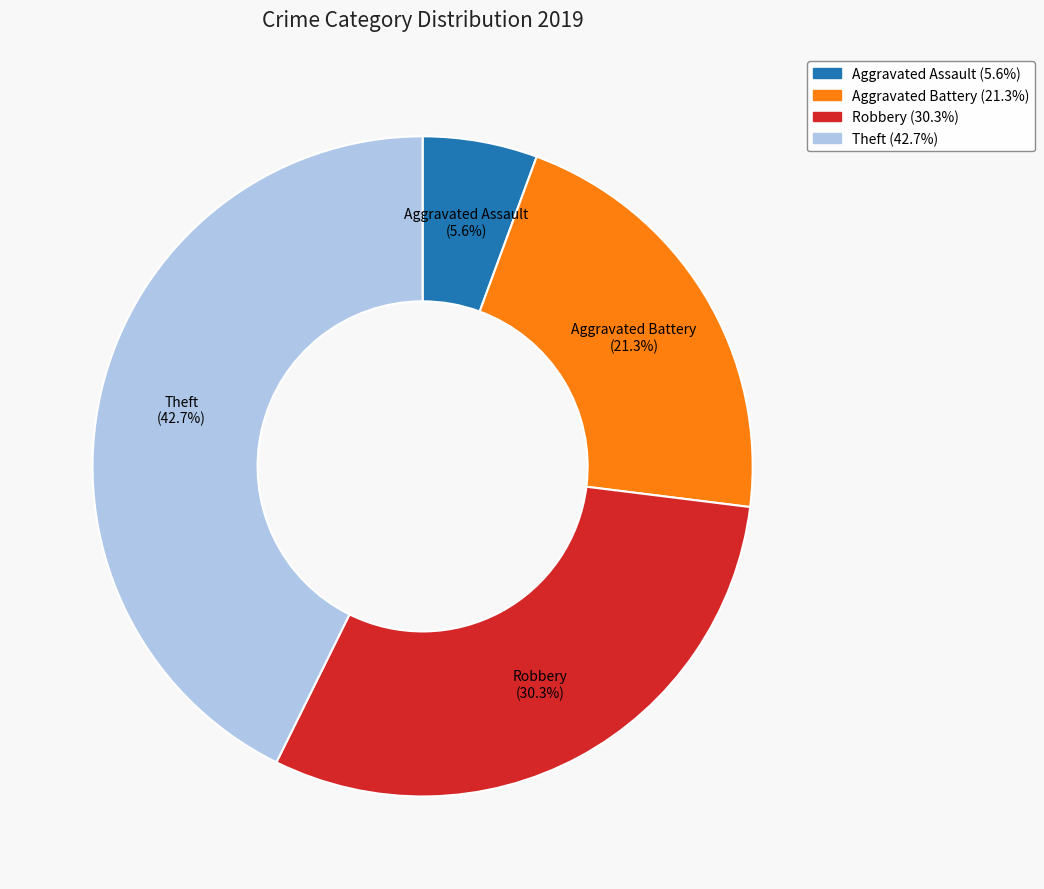

To the nearest percent, what portion does Robbery represent?

30%